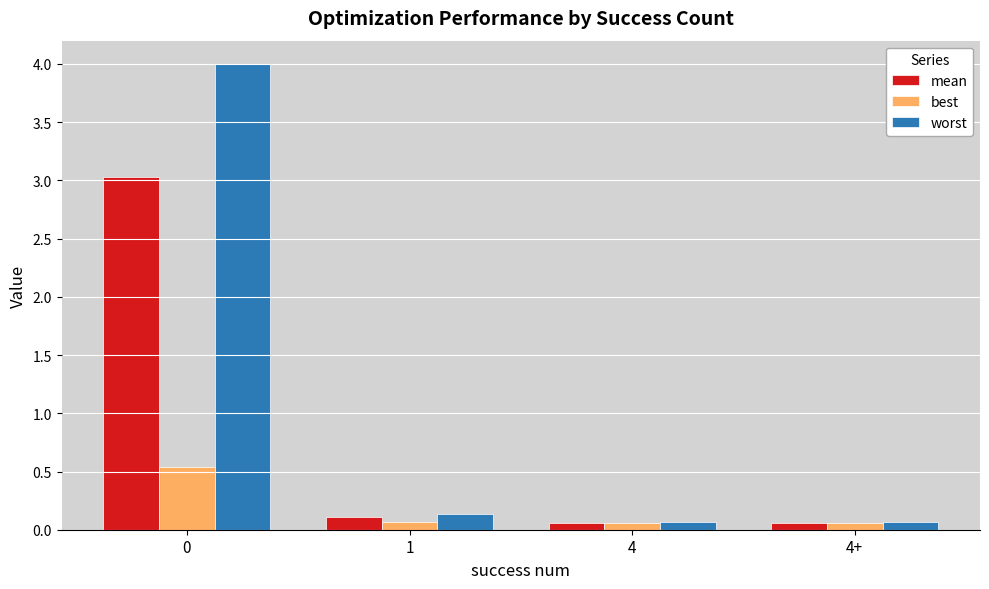

Is the value of mean at 0 greater than the value of worst at 1?

Yes